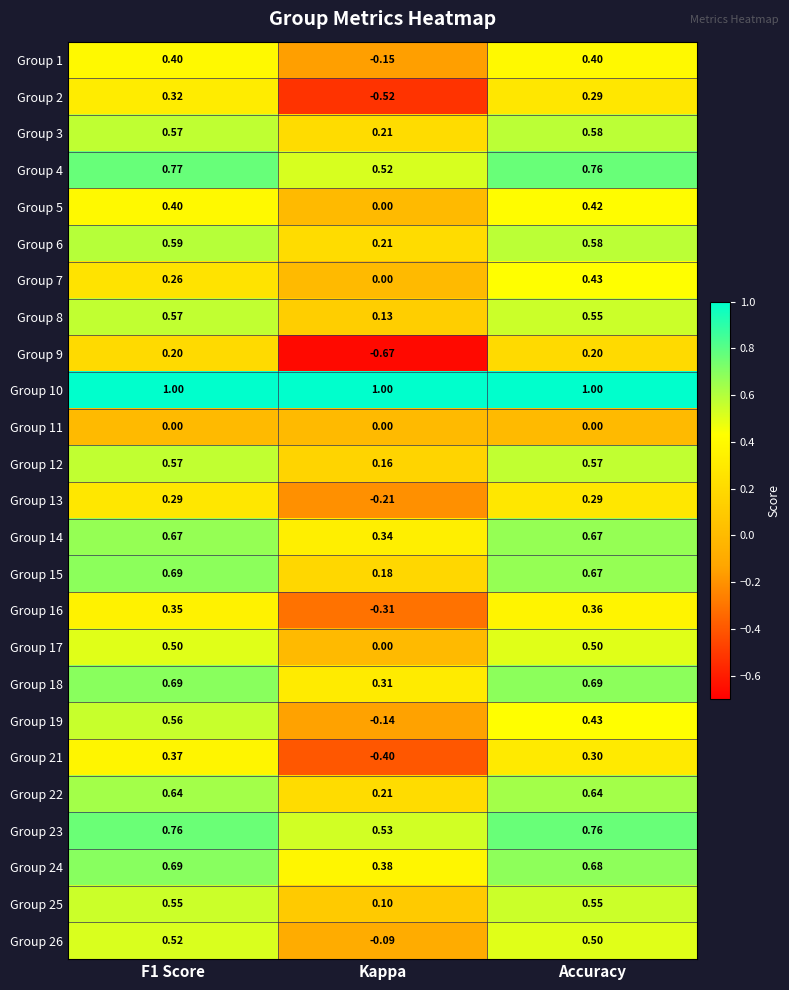

Is the value of Group 6 at F1 Score greater than the value of Group 26 at Accuracy?

Yes